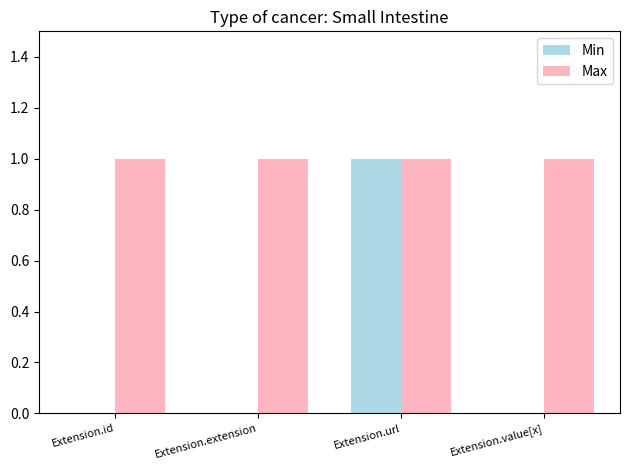

Are the bars horizontal?

No